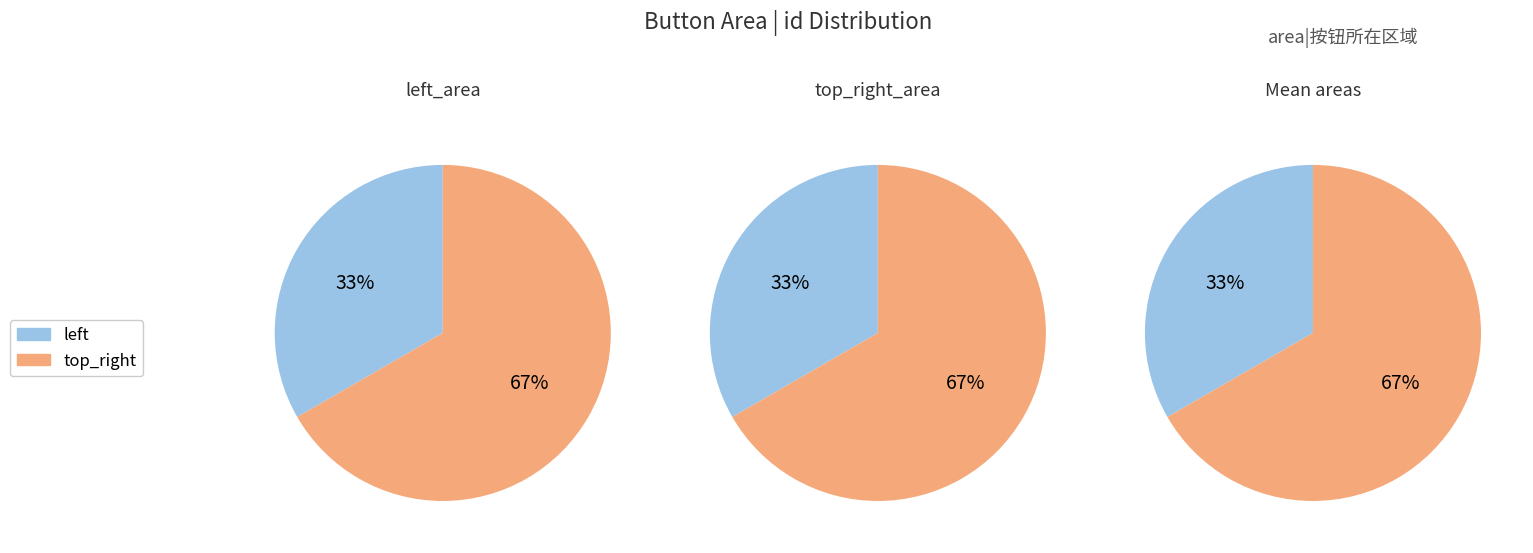

True or false: top_right accounts for 67% of the total.

True